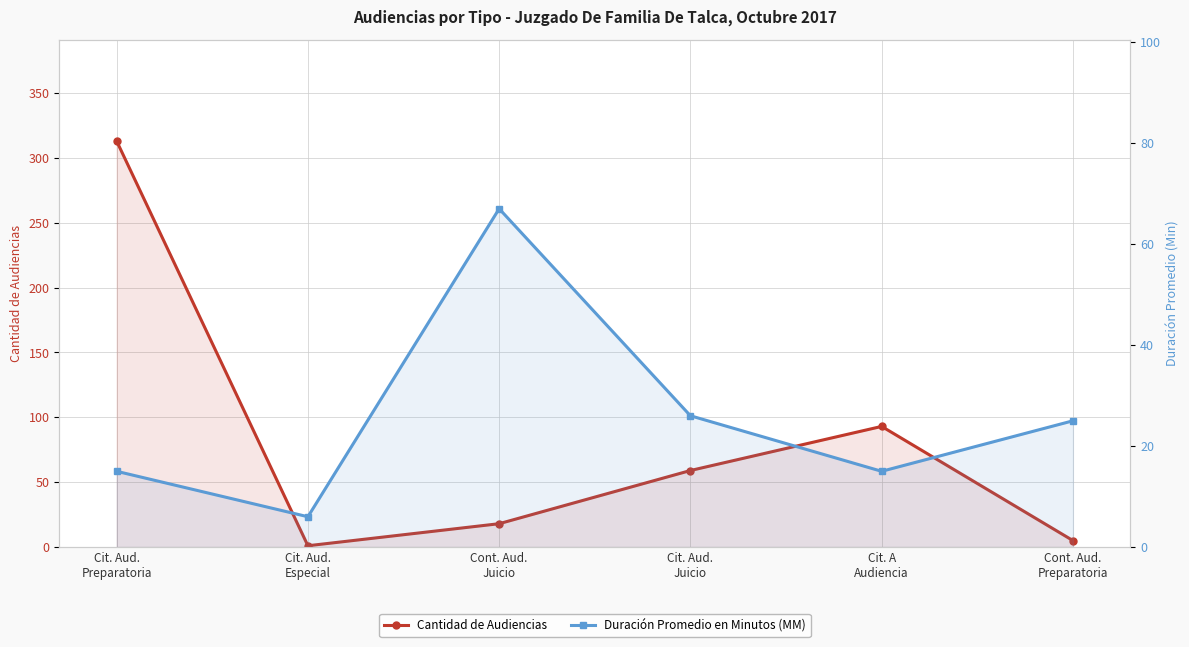

Does the chart display data point markers on the line(s)?

Yes